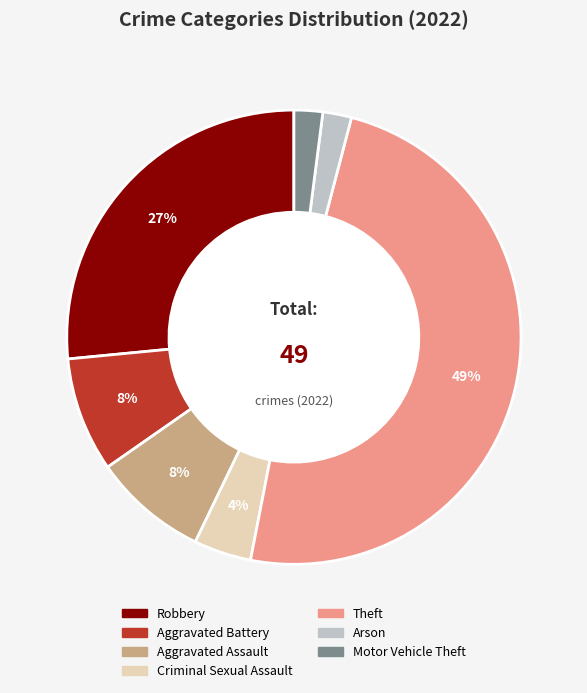

Which category has the biggest portion of the pie?

Theft